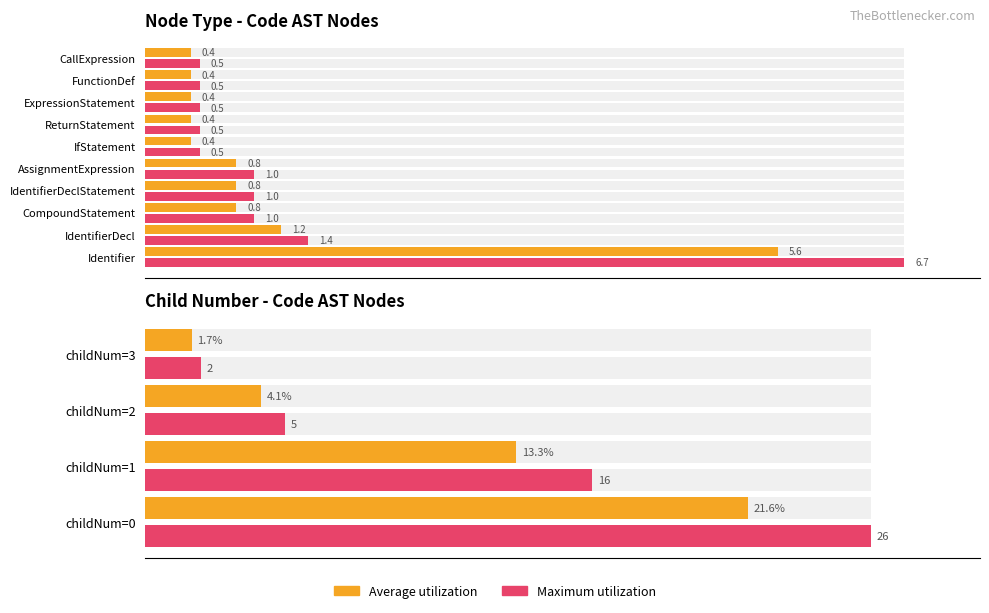

What is the average value of the Average utilization series?

10.2